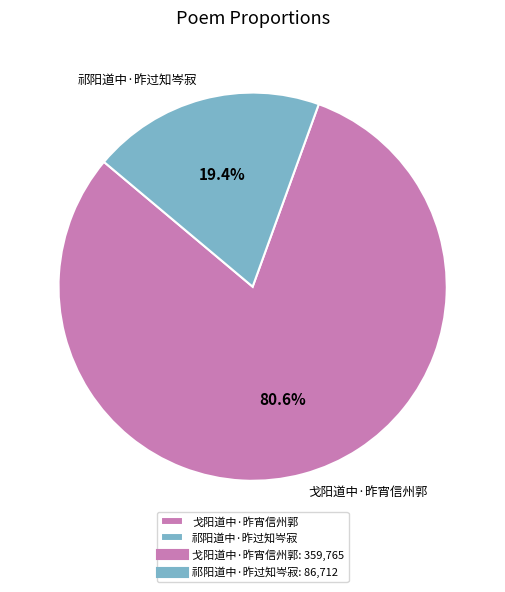

Which slice represents more than half of the pie?

戈阳道中·昨宵信州郭